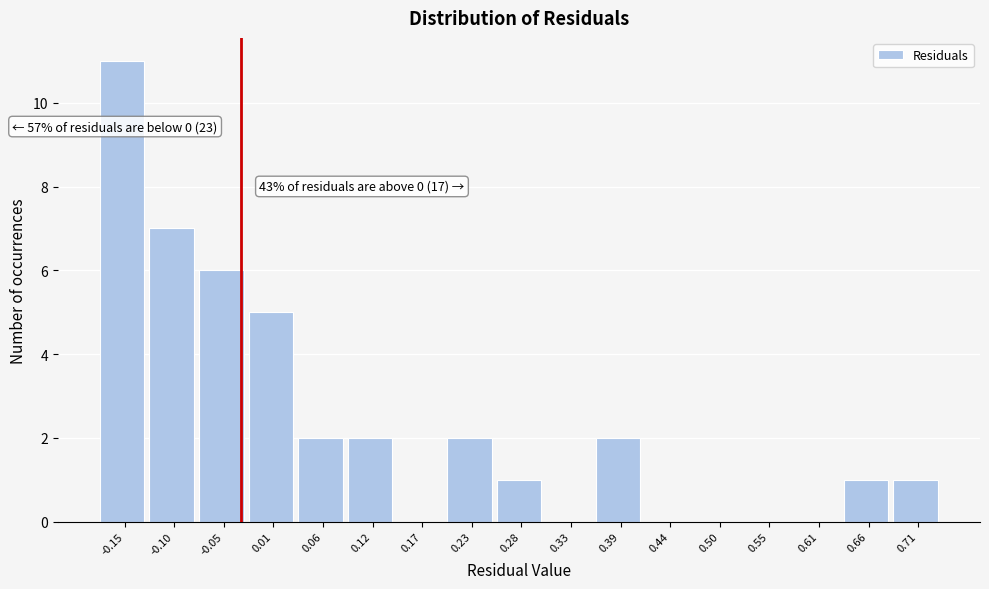

Reading left to right, list all the values displayed in this chart.

-0.15=11	-0.10=7	-0.05=6	0.01=5	0.06=2	0.12=2	0.17=0	0.23=2	0.28=1	0.33=0	0.39=2	0.44=0	0.50=0	0.55=0	0.61=0	0.66=1	0.71=1